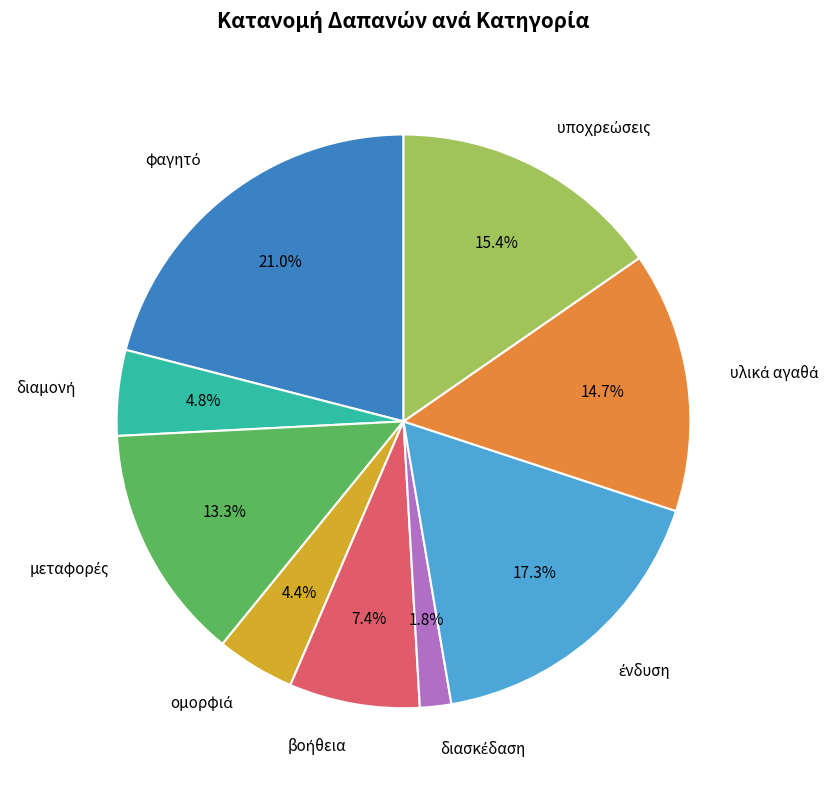

Is there a majority slice in this chart?

No